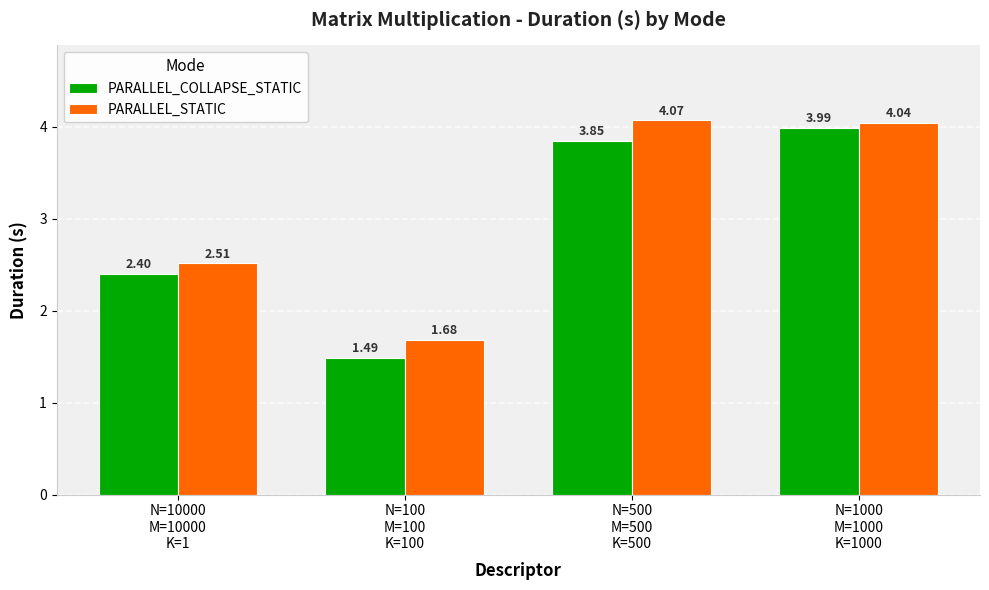

What is the label of the 4th bar from the left?

N=1000
M=1000
K=1000